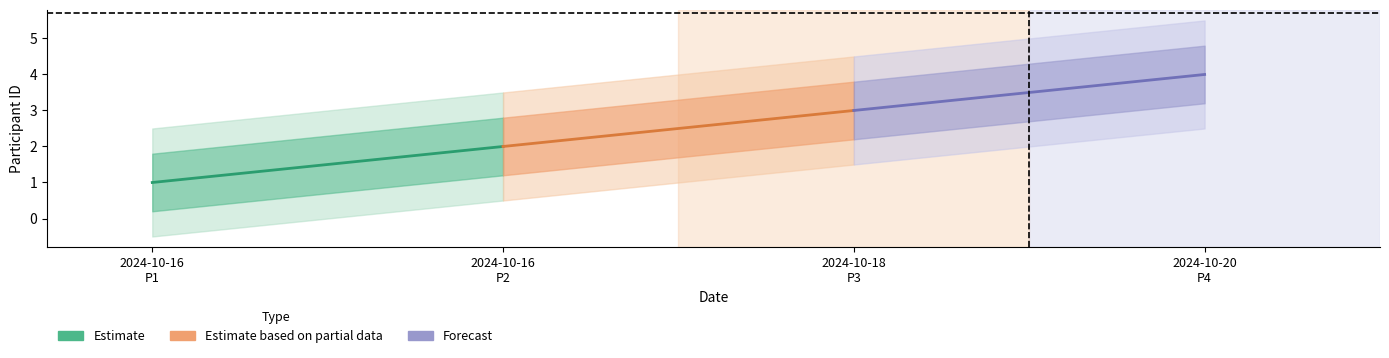

Does the chart display data point markers on the line(s)?

No